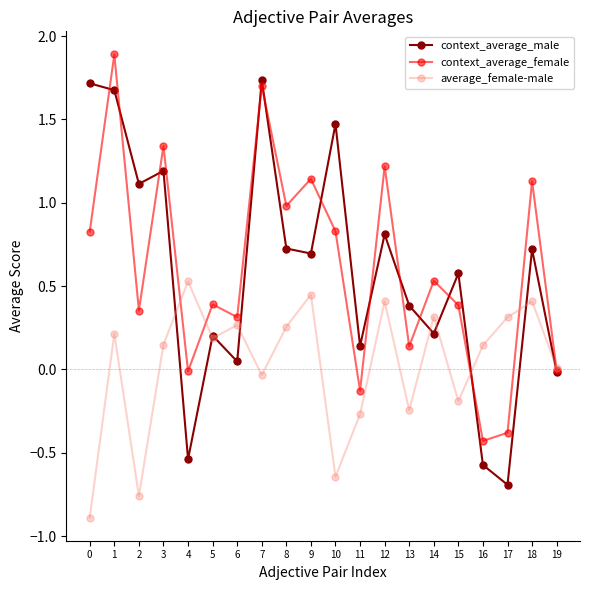

What is the total value across all series at 1?

3.8